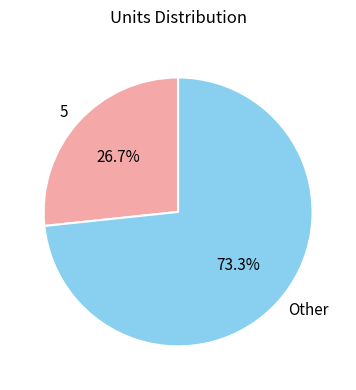

To the nearest percent, what is the difference between the largest and smallest slice percentages?

47%